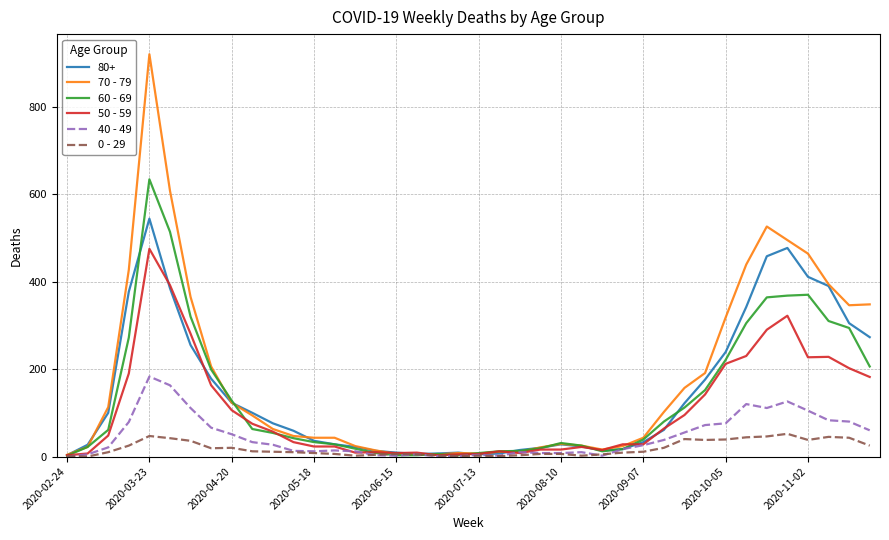

Which series has the largest range (max minus min)?

70 - 79